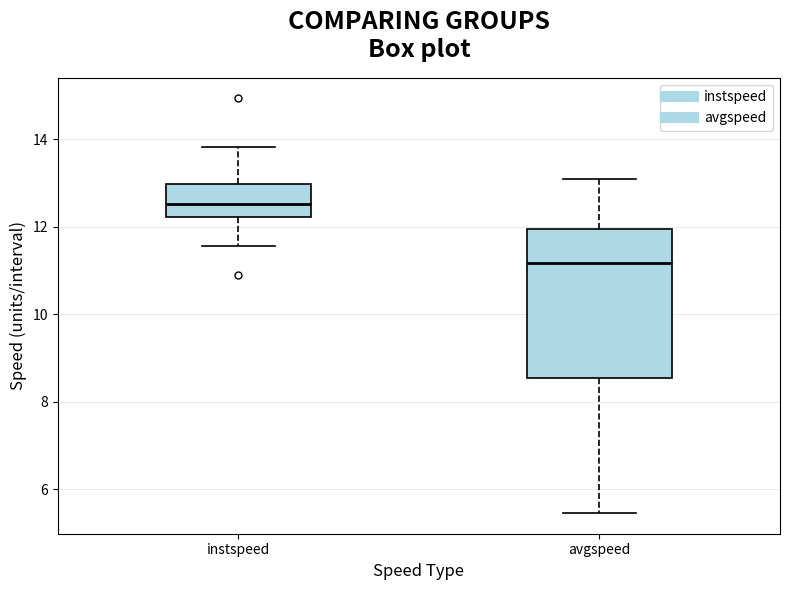

Reading left to right, transcribe this box plot: for each box, give where its median line is, the range the box spans, and where its two whiskers end, as read against the y-axis. The values are not printed on the chart, so give them approximately, as read against the axis.

instspeed: median 12.6, box 12.2 to 13.0, whiskers 11.6 to 13.8
avgspeed: median 11.2, box 8.6 to 12.0, whiskers 5.4 to 13.0